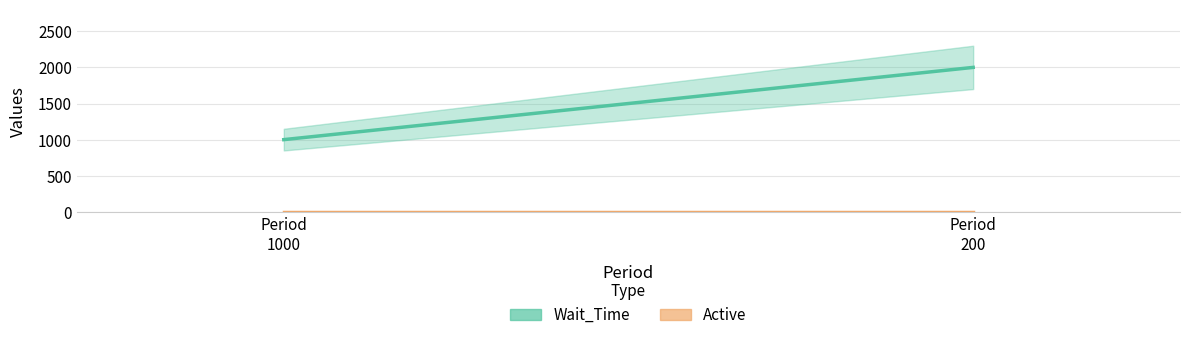

What is the difference between the highest and lowest values at 1000?

999